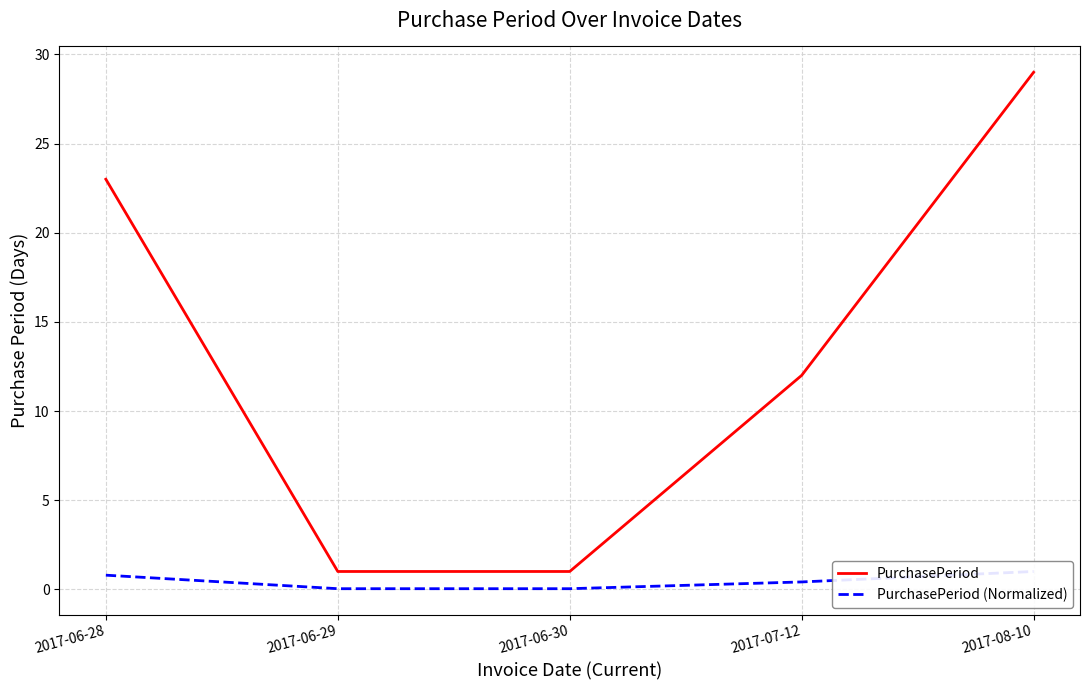

The PurchasePeriod (Normalized) series shows 1.7 at 2017-08-10. True or false?

False